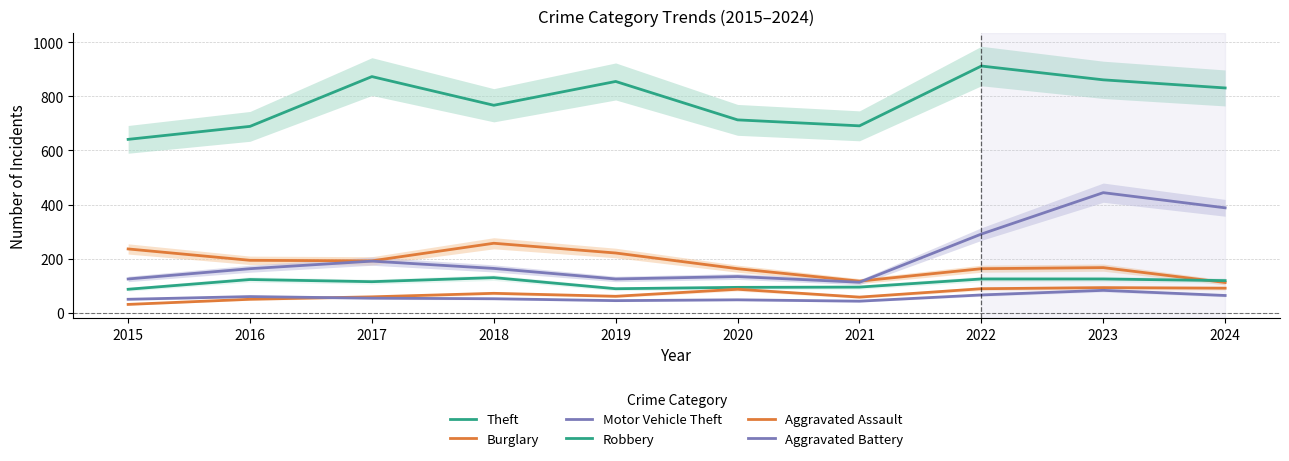

At which label does Robbery first exceed 119?

2016